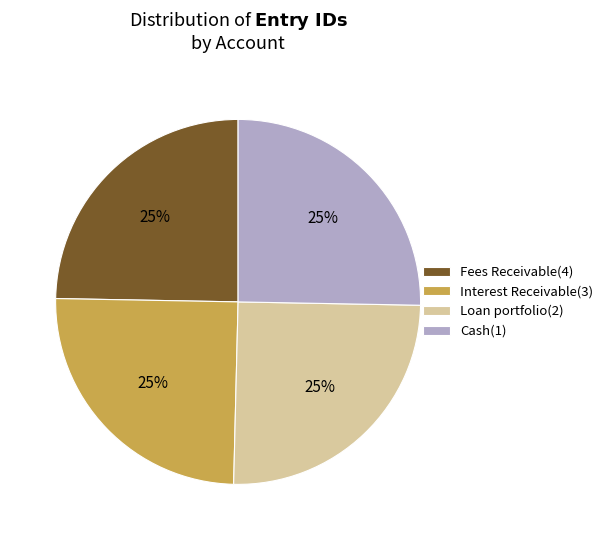

Approximately how many times larger is the value at Interest Receivable(3) compared to Cash(1)?

1.0